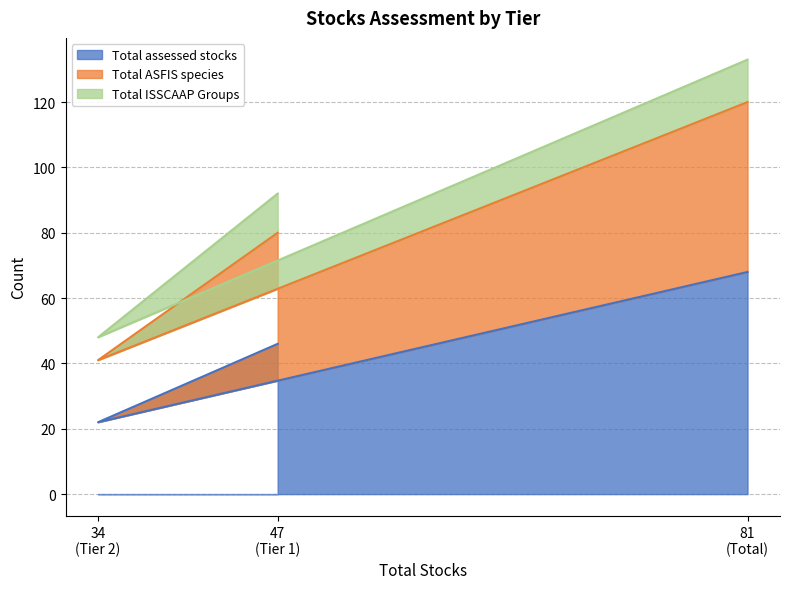

What is the lowest value of the Total assessed stocks series?

22